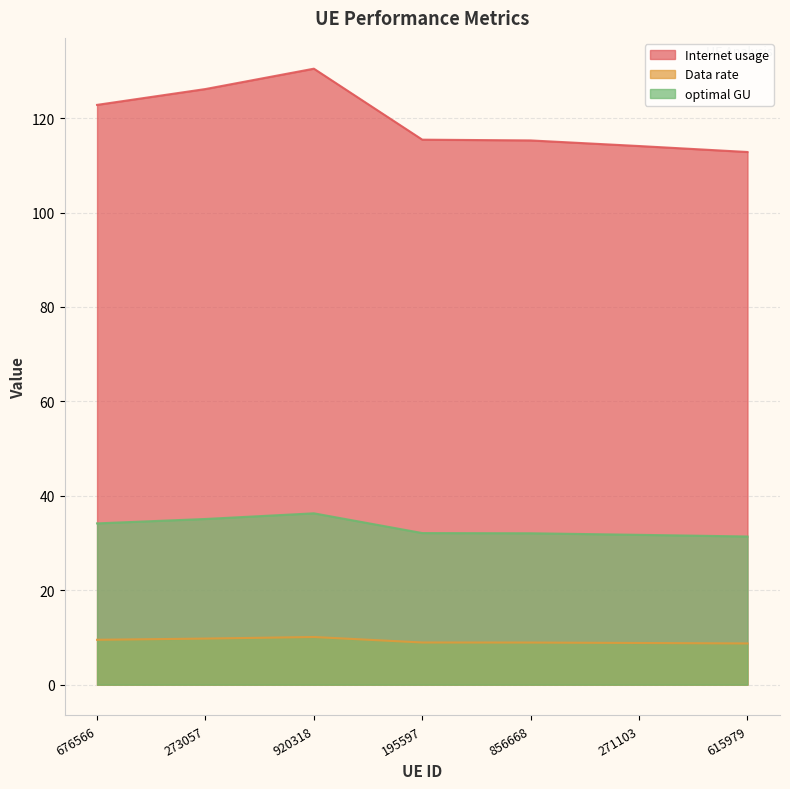

What position from the right is 676566?

7